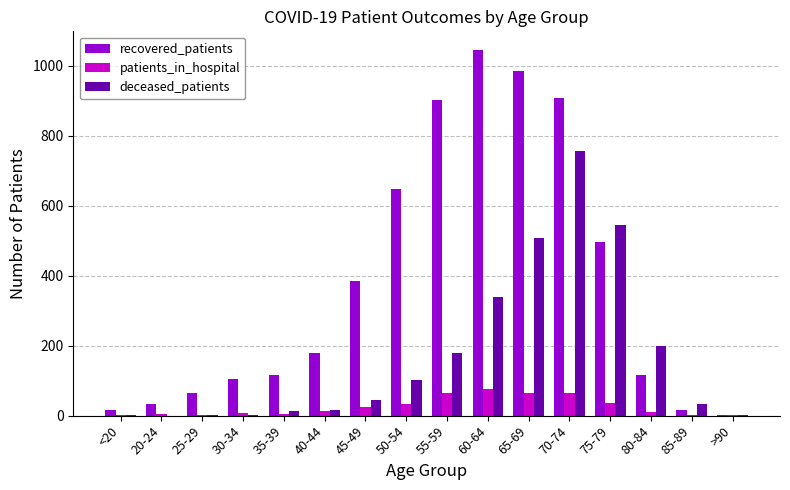

Are the bars grouped side by side (vs. stacked)?

Yes